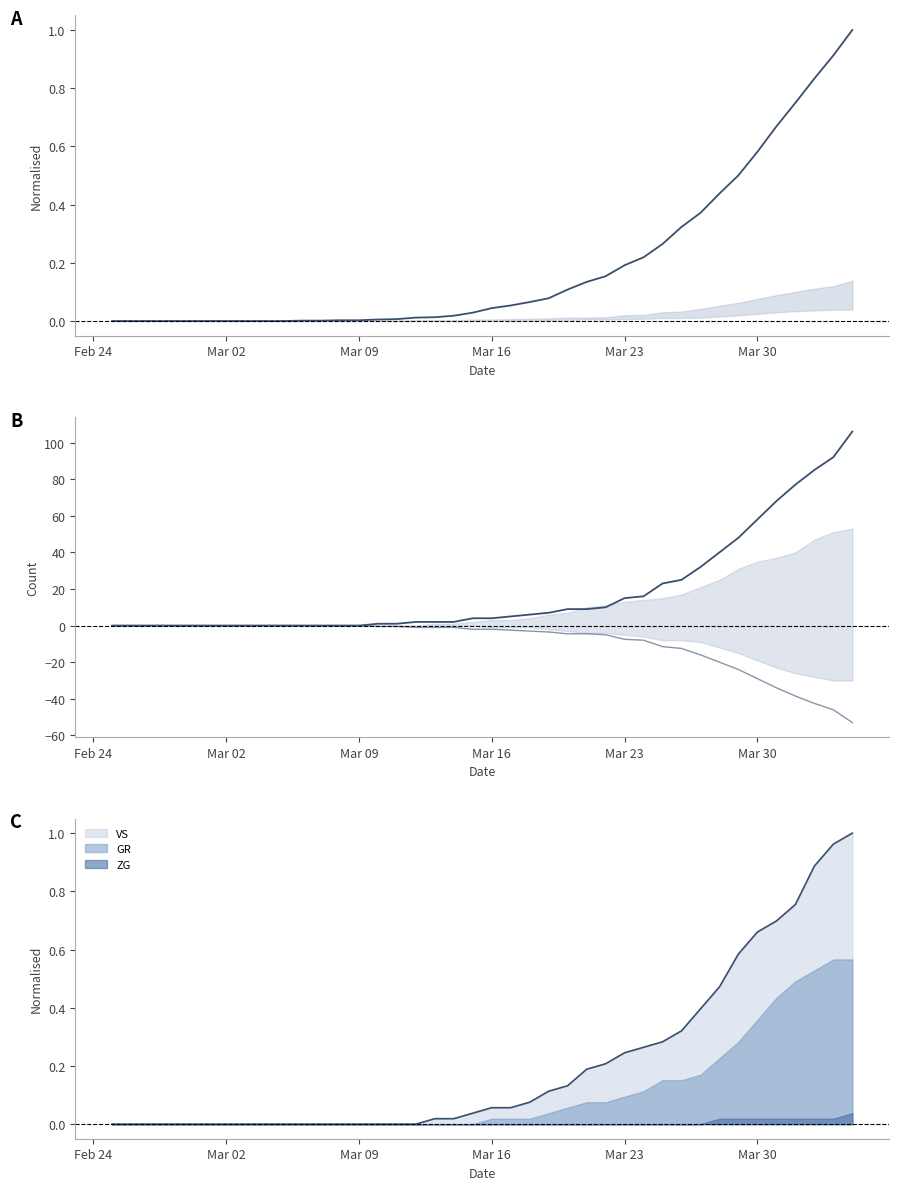

What is the minimum value shown in the chart?

-53.0